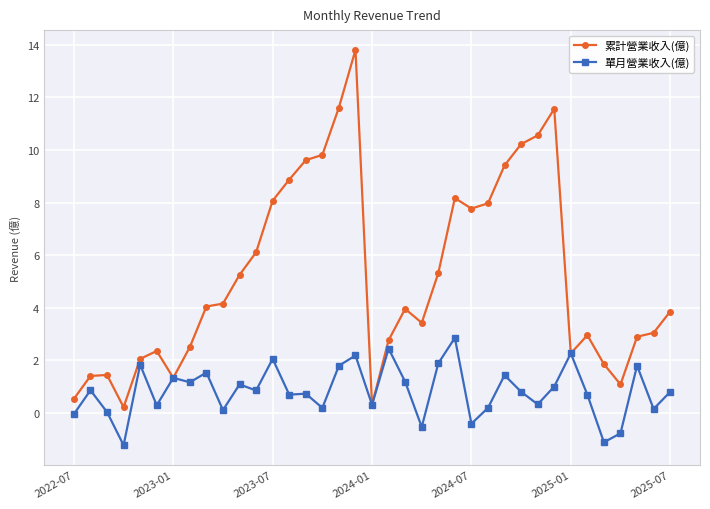

Rank the series by their maximum value, from highest to lowest.

累計營業收入(億), 單月營業收入(億)